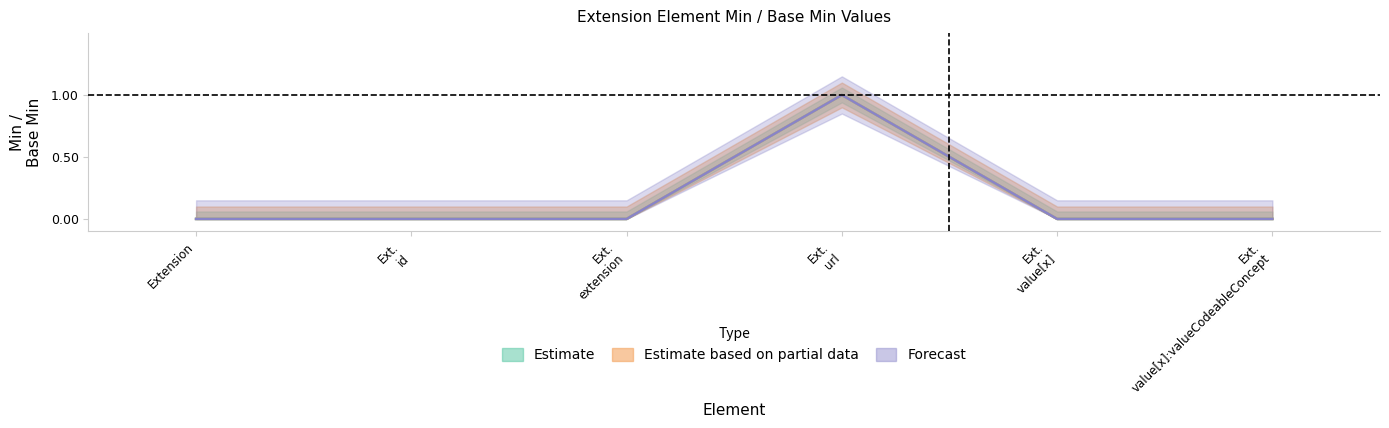

What is the difference between the maximum and second lowest values in the Min series?

1